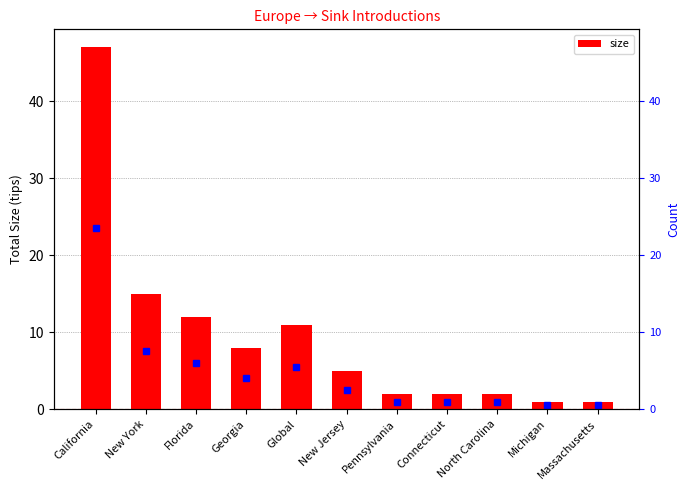

Approximately how many times larger is the value at Pennsylvania compared to North Carolina?

1.0